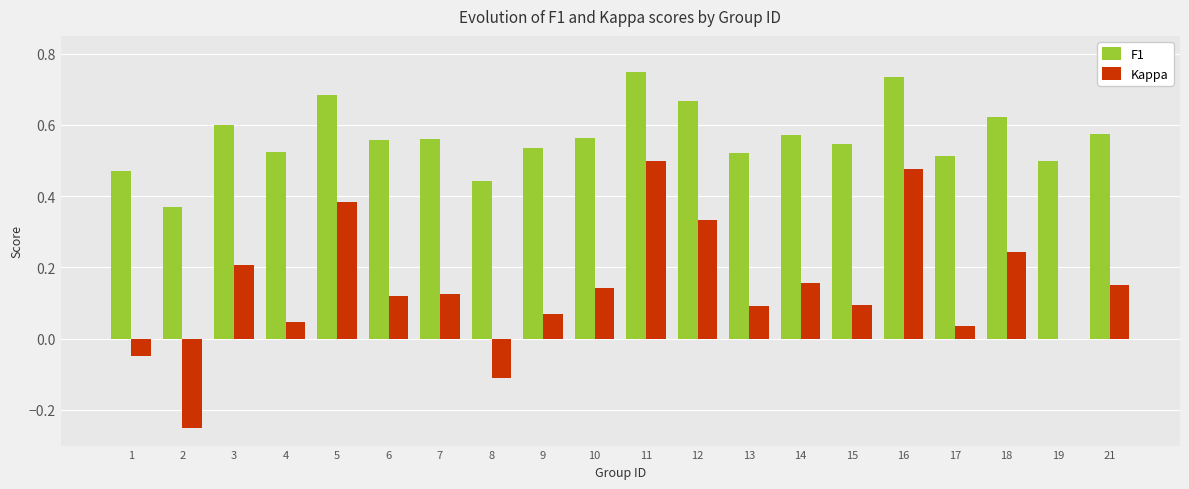

What is the sum of the Kappa values at 2 and 8?

-0.4